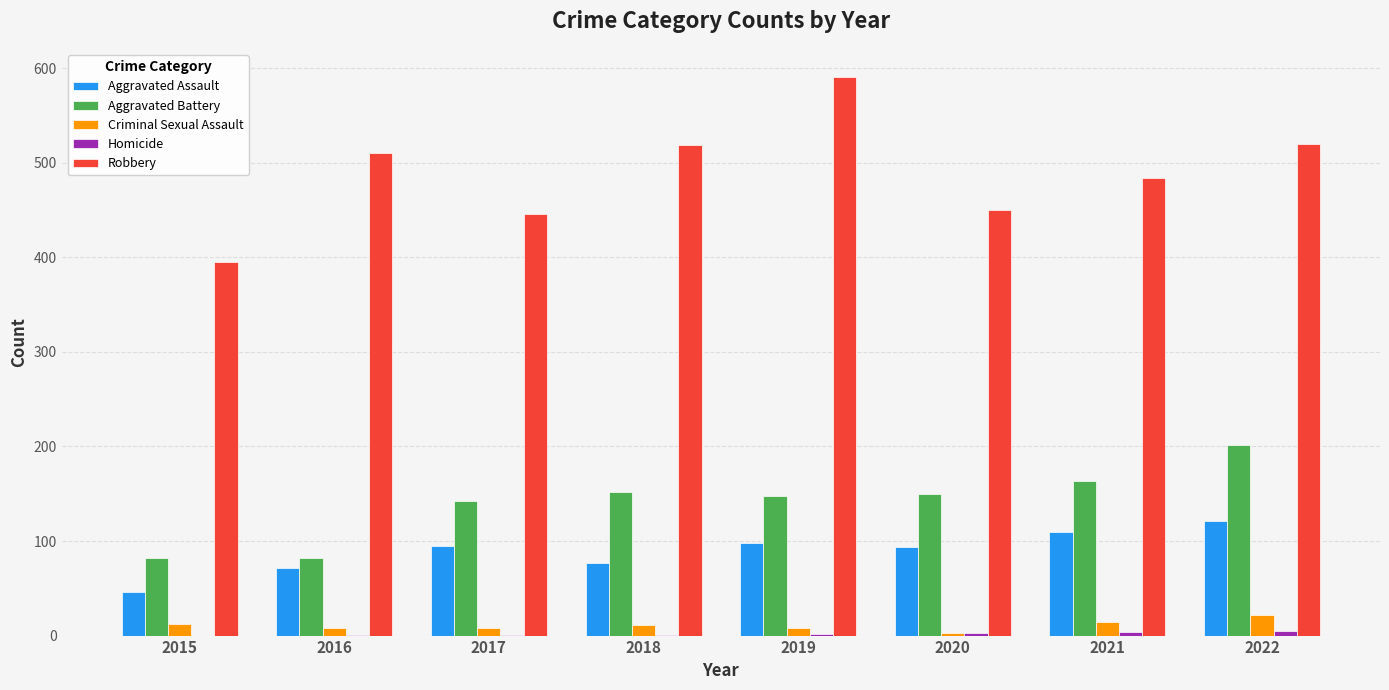

Which series has the largest total across all categories?

Robbery